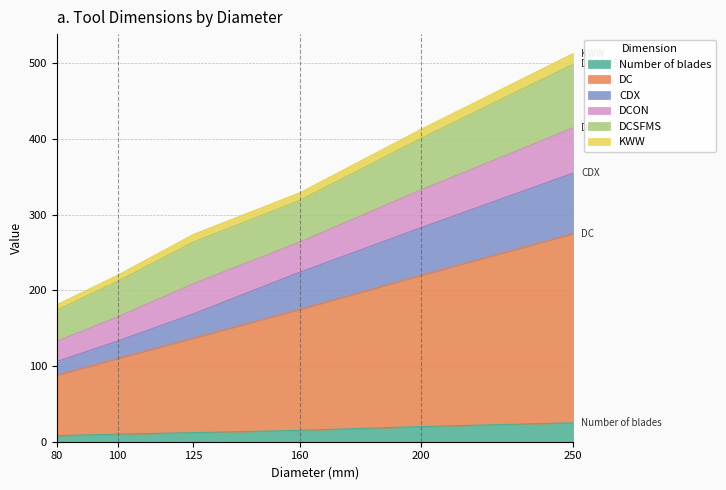

Is it true that KWW equals 544 at 250?

False